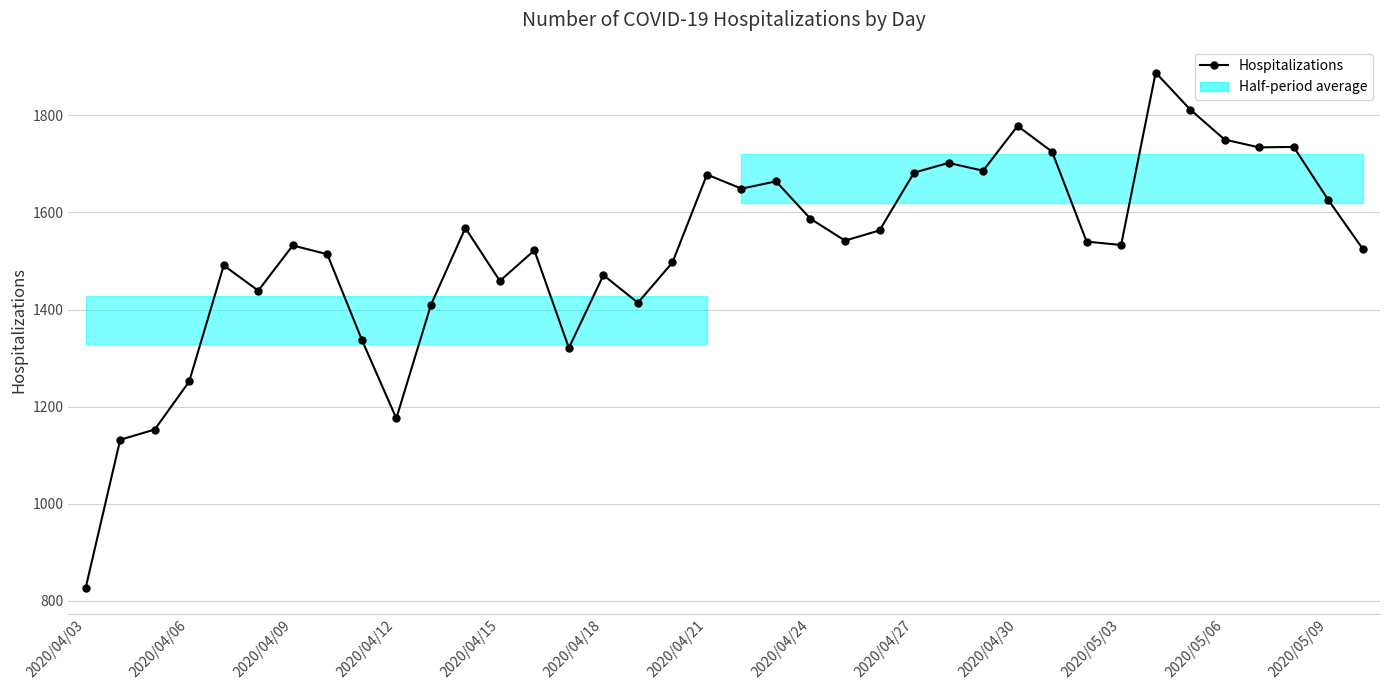

What is the sum of all values?

57914